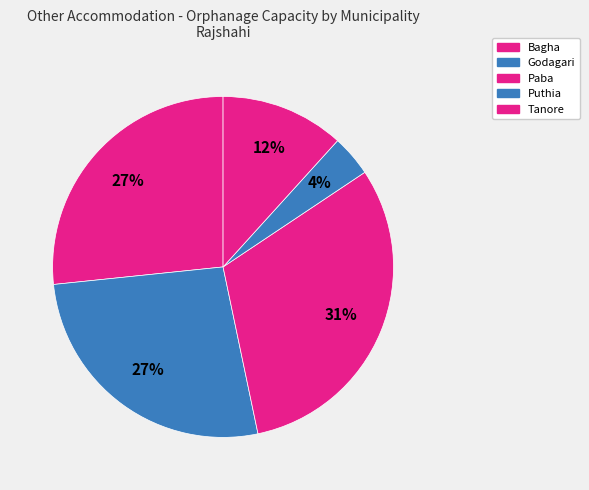

Is there any slice that represents more than half of the pie?

No